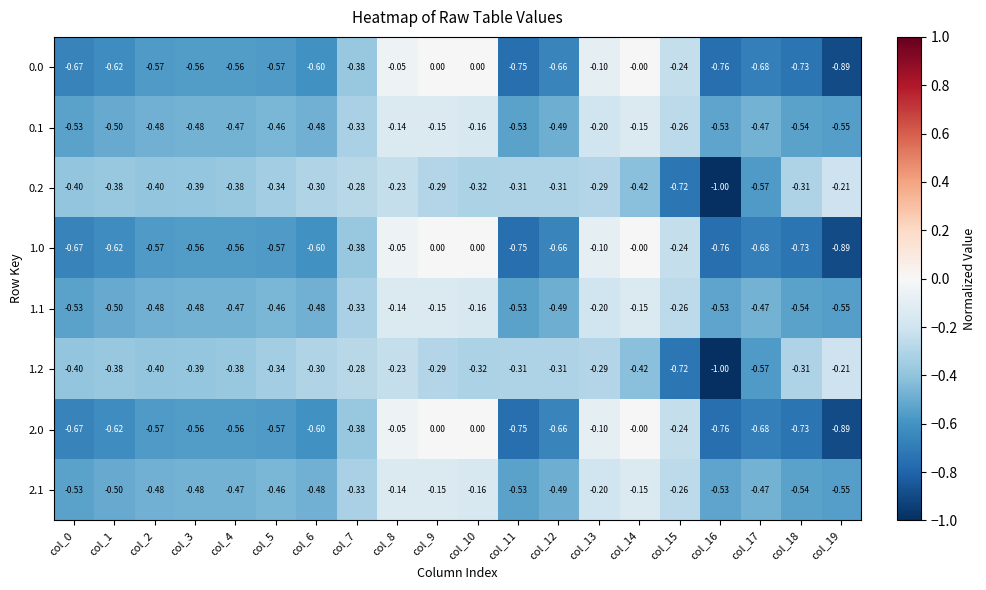

Count the number of data series in this chart.

8